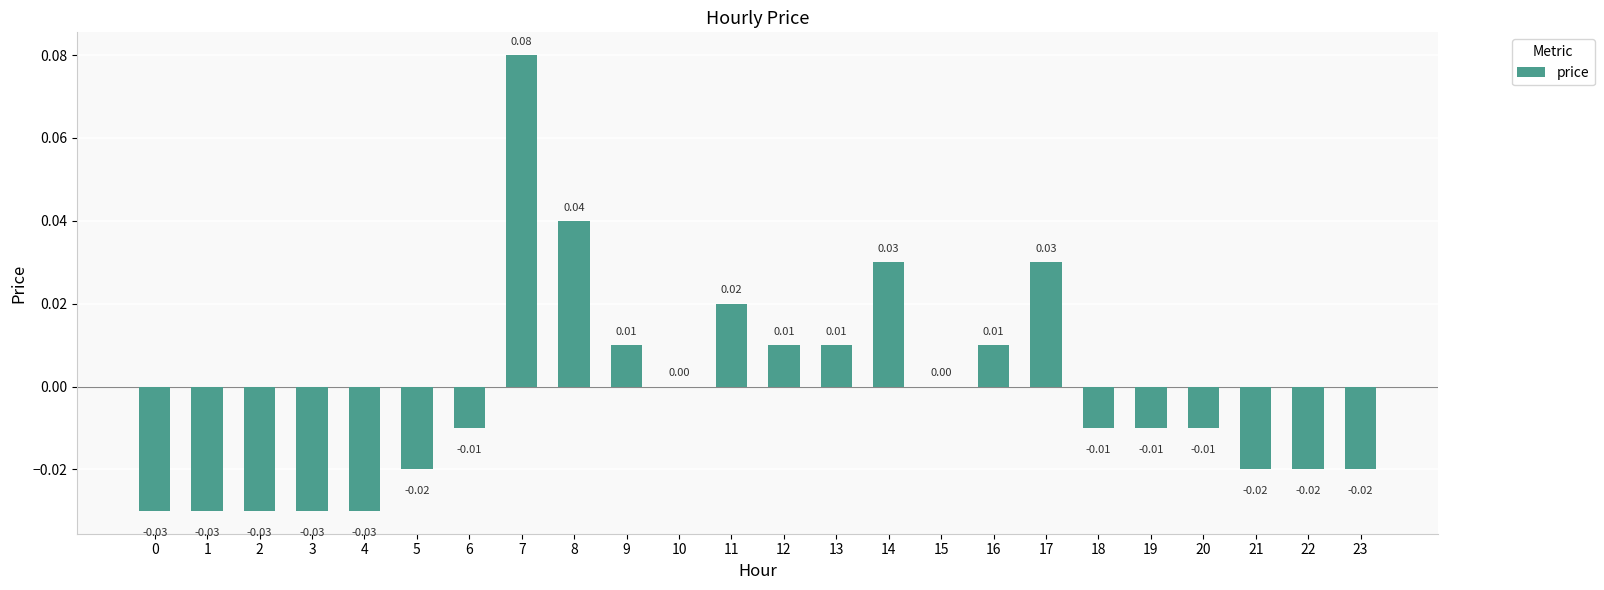

Between 1 and 14, which is larger?

14